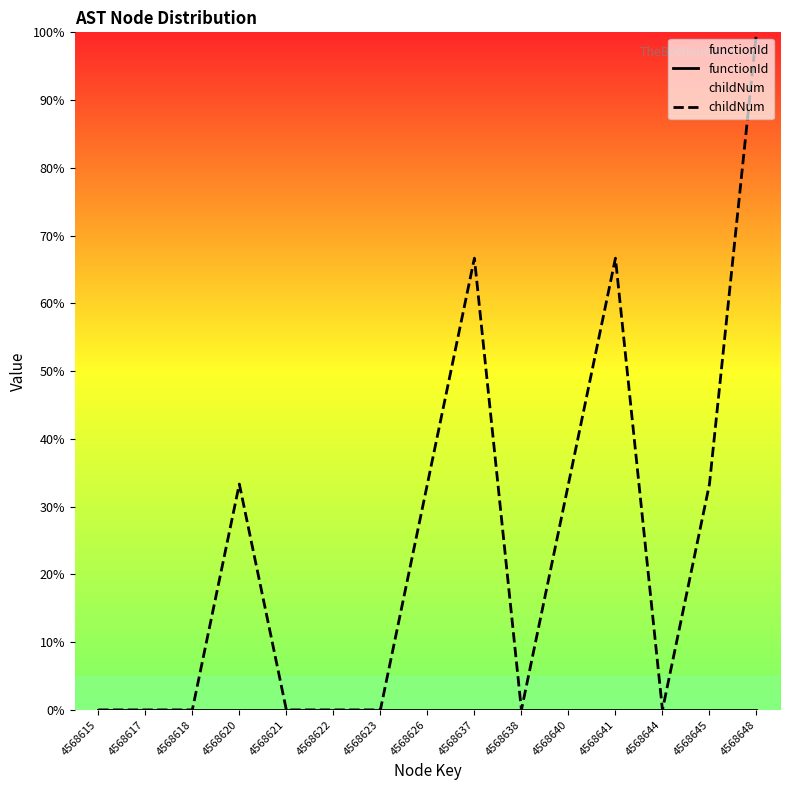

What is the total value across all series at 4568641?

66.7